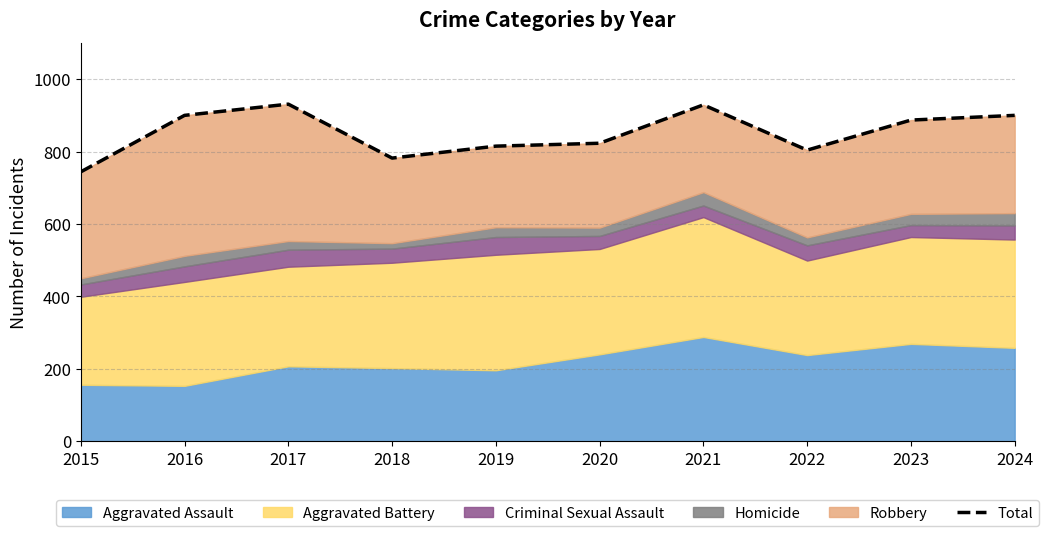

List the labels in order of value, smallest first.

2015, 2018, 2022, 2019, 2020, 2023, 2016, 2024, 2021, 2017